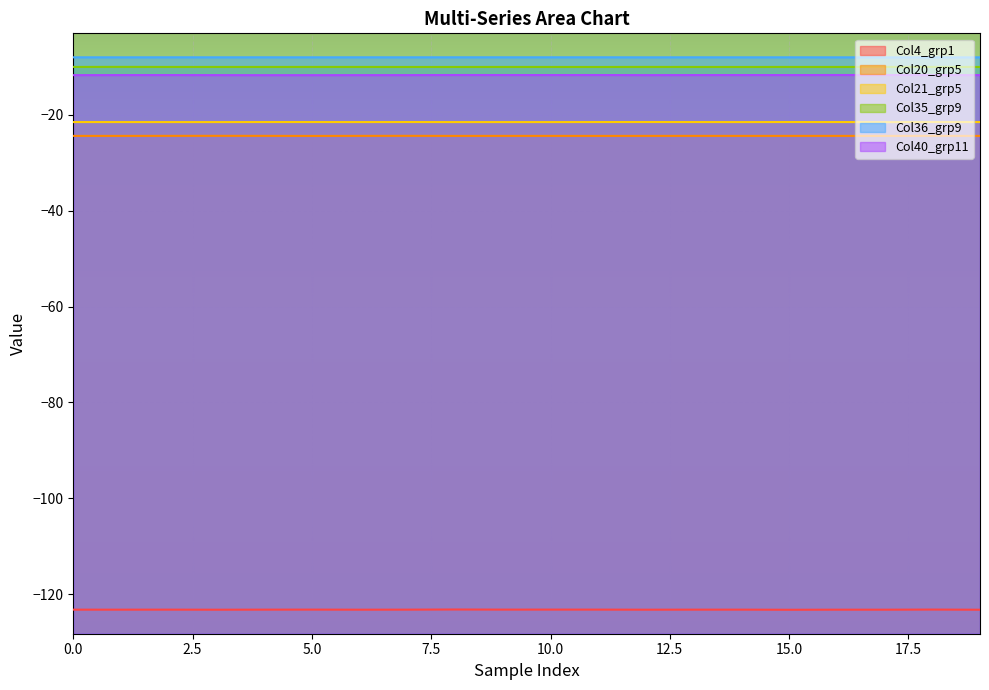

True or false: Col36_grp9 and Col4_grp1 cross at least once.

False